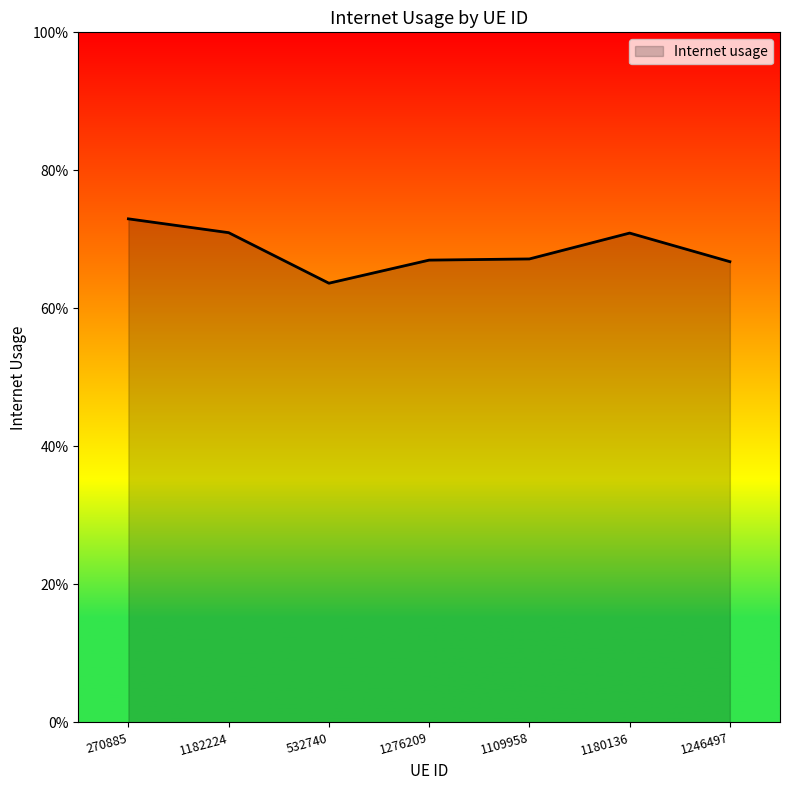

Reading left to right, extract all data points from this chart.

270885=0.7	1182224=0.7	532740=0.6	1276209=0.7	1109958=0.7	1180136=0.7	1246497=0.7